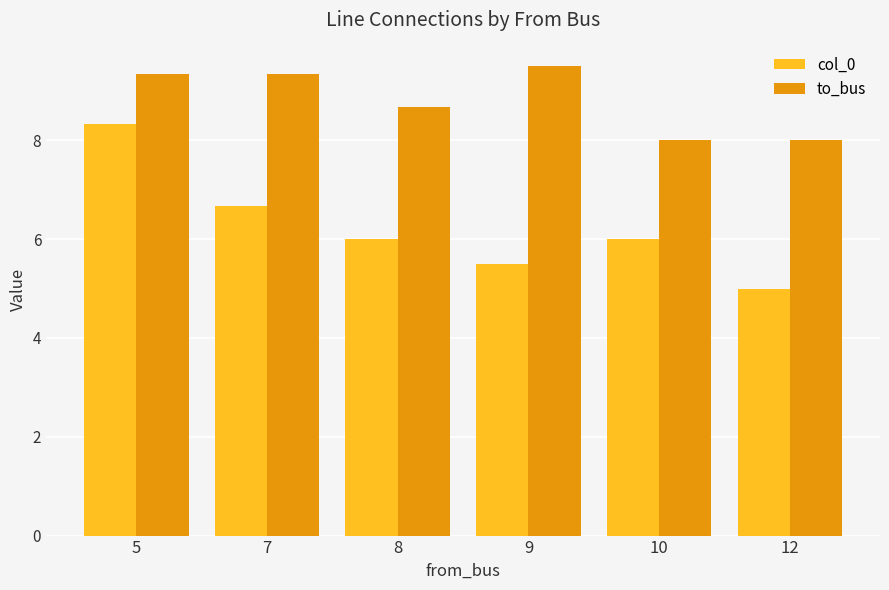

What is the value of the to_bus bar at the 6th from the left?

8.0